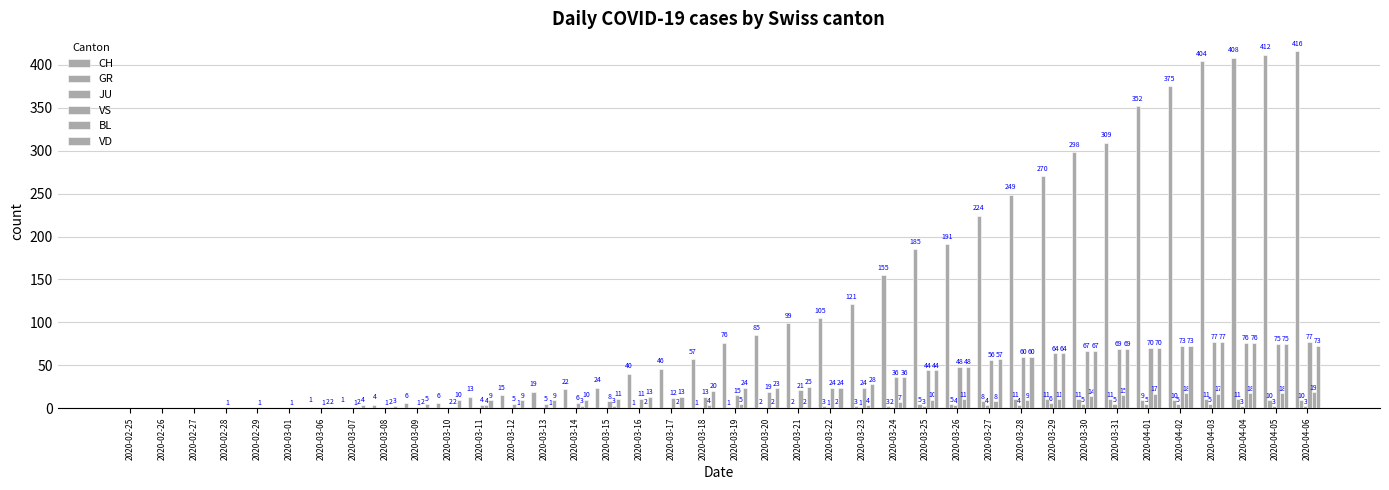

Between 2020-03-19 and 2020-03-24, which series saw the biggest shift?

CH